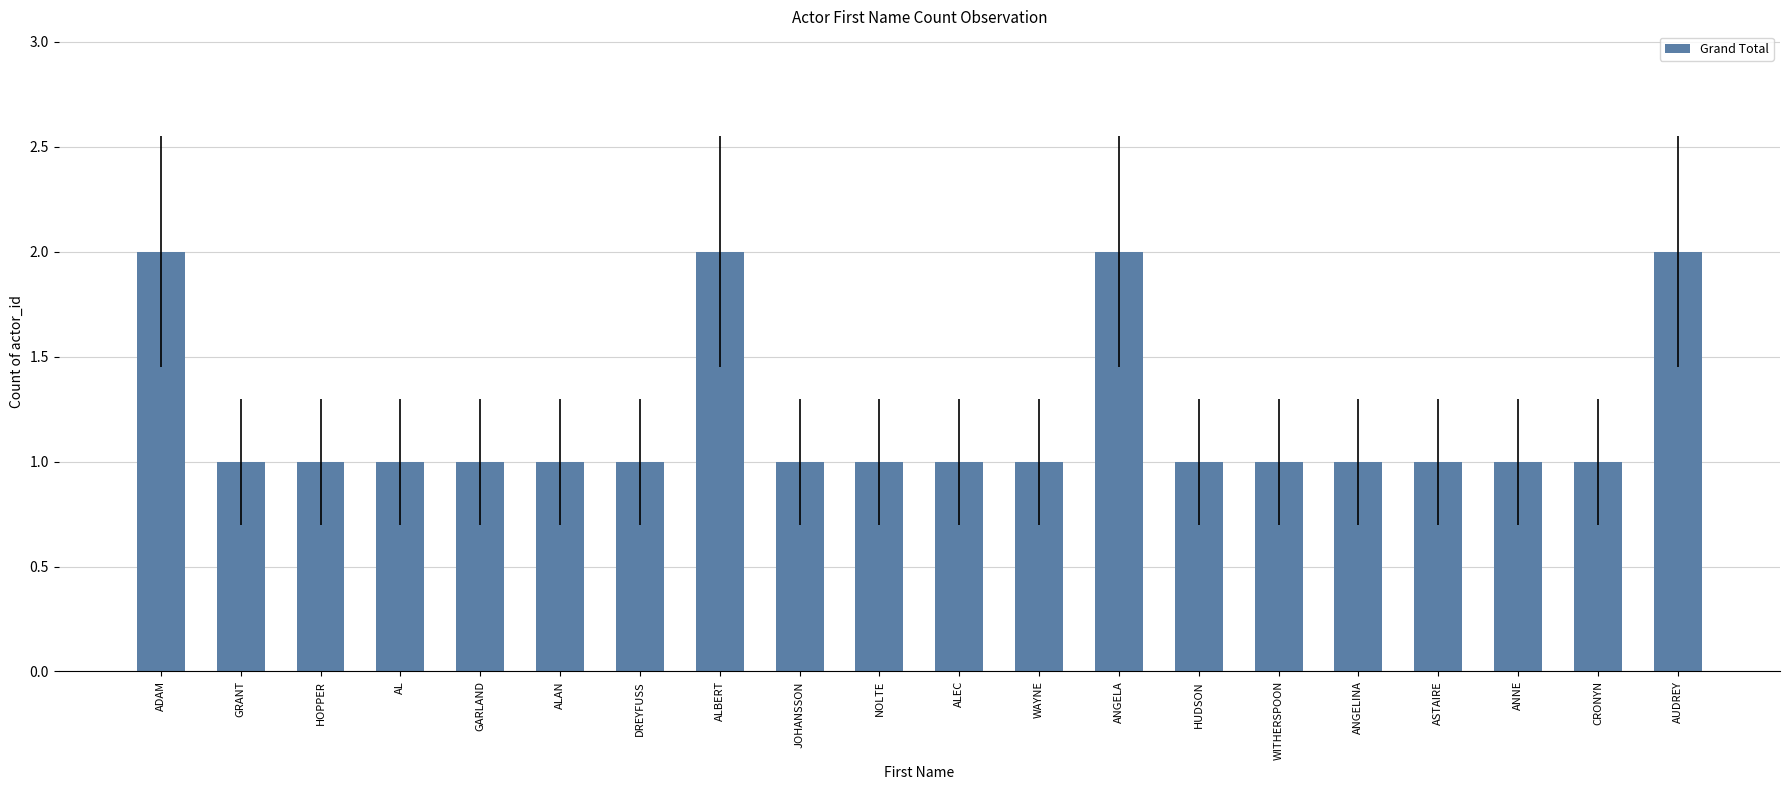

Is it true that the value at NOLTE is 1?

True